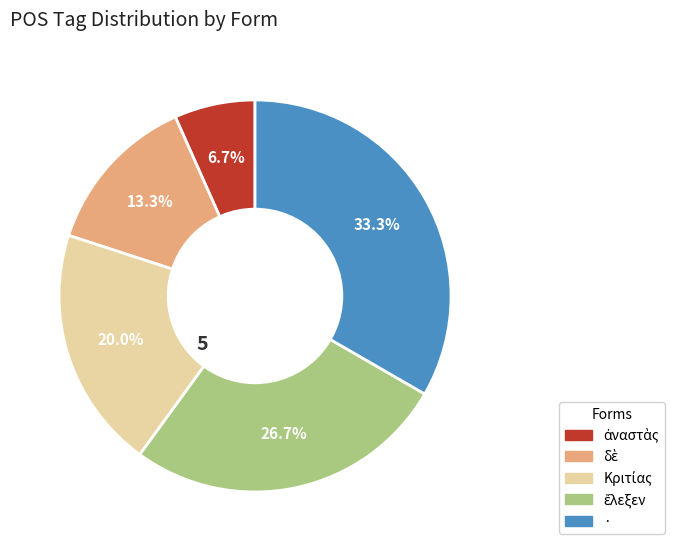

To the nearest percent, what portion does · represent?

33%